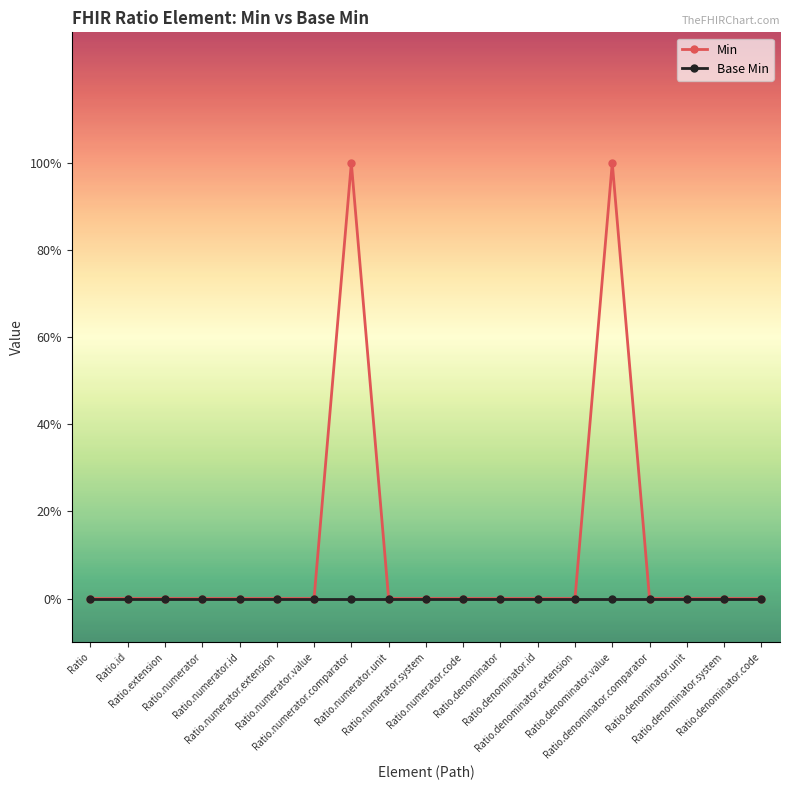

Which category has the lowest value in the Min series?

Ratio